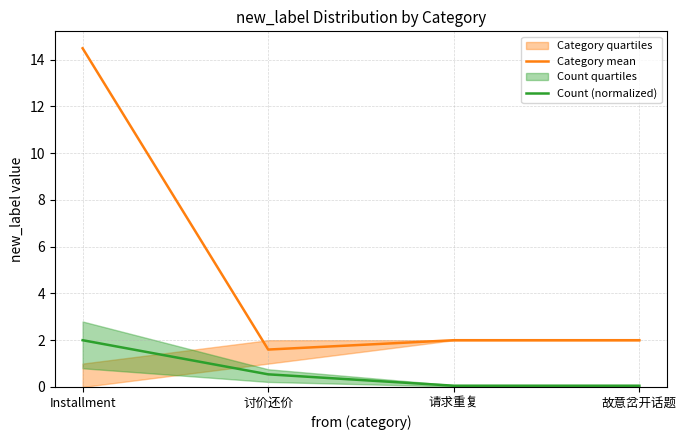

How many data points in Category mean are less than 2?

1